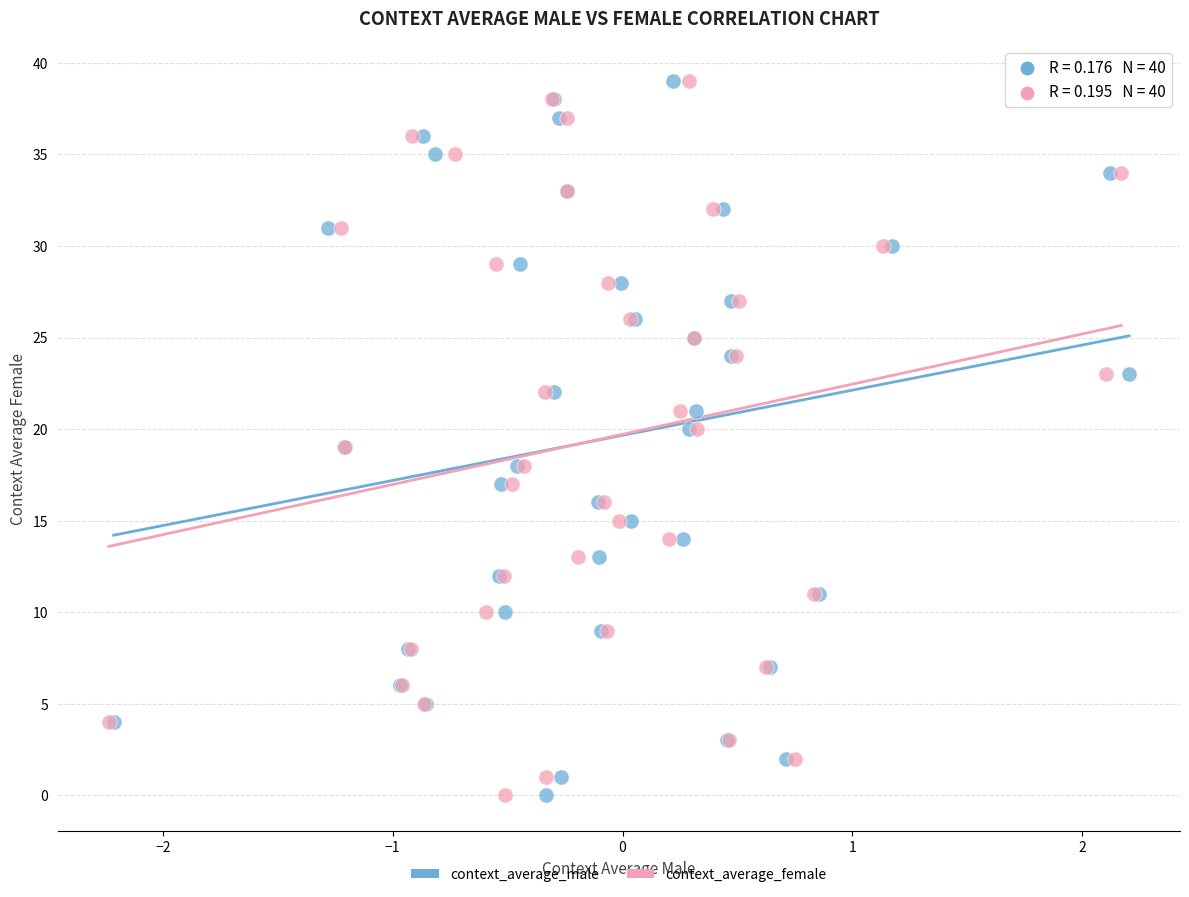

What are all the series names shown in the legend?

context_average_male, context_average_female